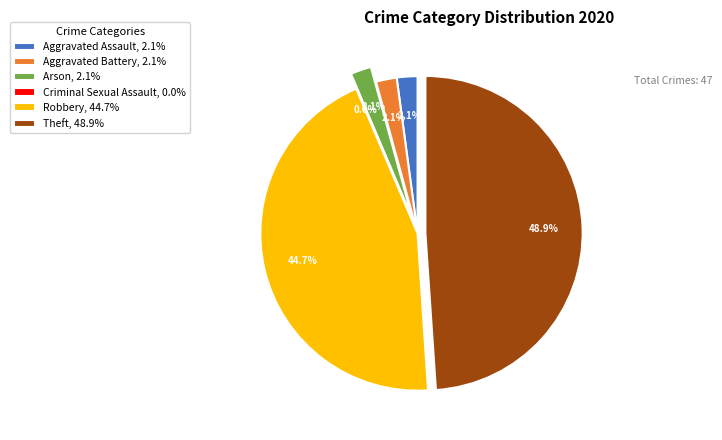

To the nearest percent, what portion does Robbery represent?

45%